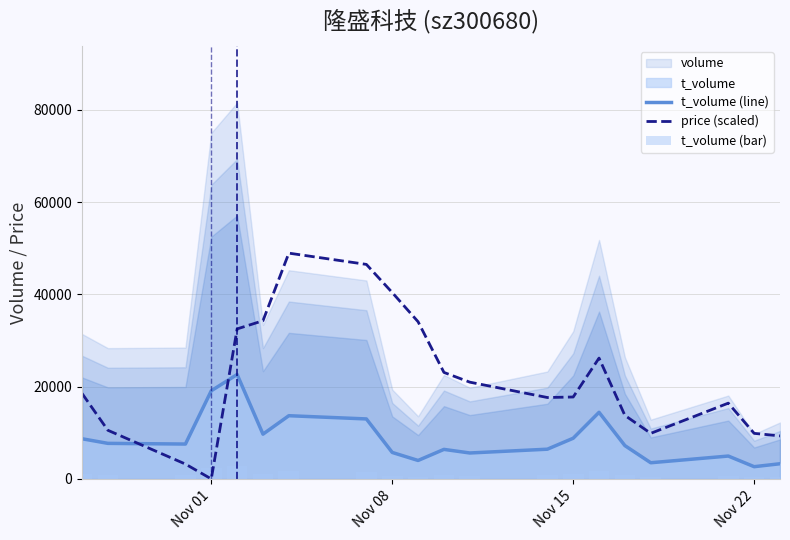

Reading left to right, list all the values displayed in this chart.

t_volume (line): 8707.0	7707.0	7558.0	19112.0	22638.0	9702.0	13702.0	13003.0	5738.0	4001.0	6401.0	5622.0	6442.0	8818.0	14439.0	7219.0	3505.0	4956.0	2651.0	3288.0
price (scaled): 18535.6	10544.2	3218.8	0.0	32520.6	34296.5	48947.4	46505.6	40401.0	34074.5	23086.3	20977.5	17647.7	17758.7	26194.1	13763.0	9878.3	16426.8	9878.3	9323.3
t_volume (bar): 1044.8	924.8	907.0	2293.4	2716.6	1164.2	1644.2	1560.4	688.6	480.1	768.1	674.6	773.0	1058.2	1732.7	866.3	420.6	594.7	318.1	394.6